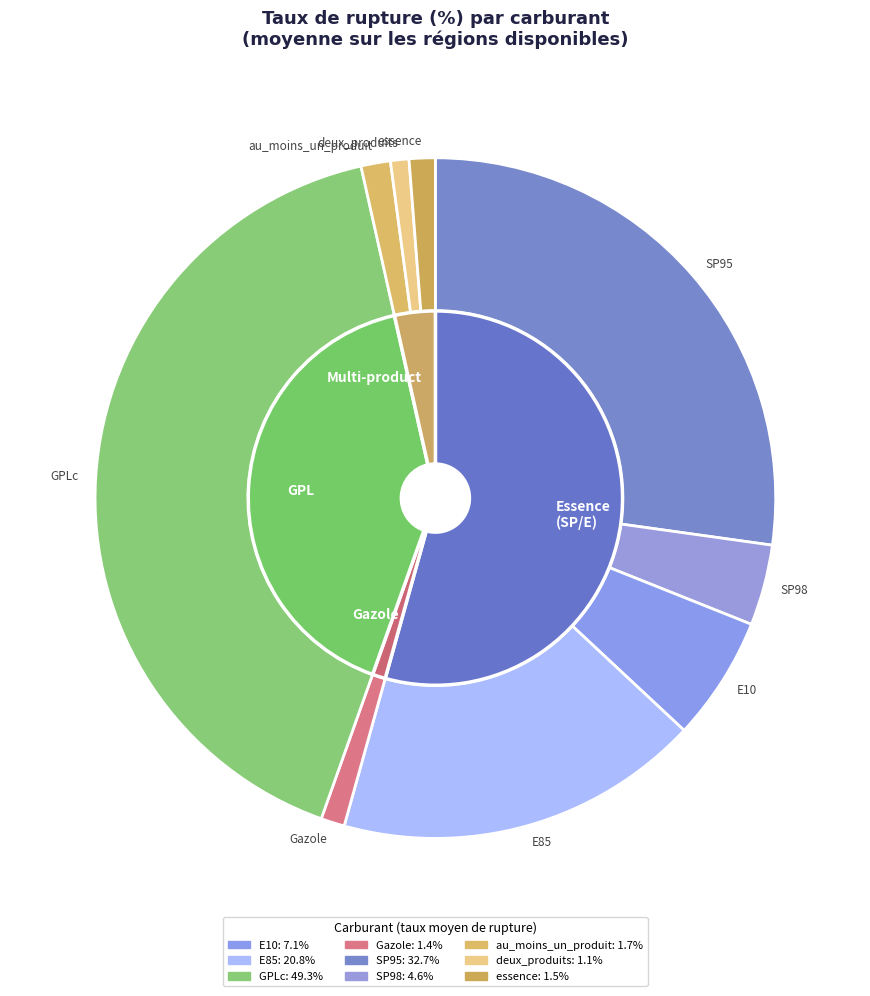

How many segments does this pie chart have?

9